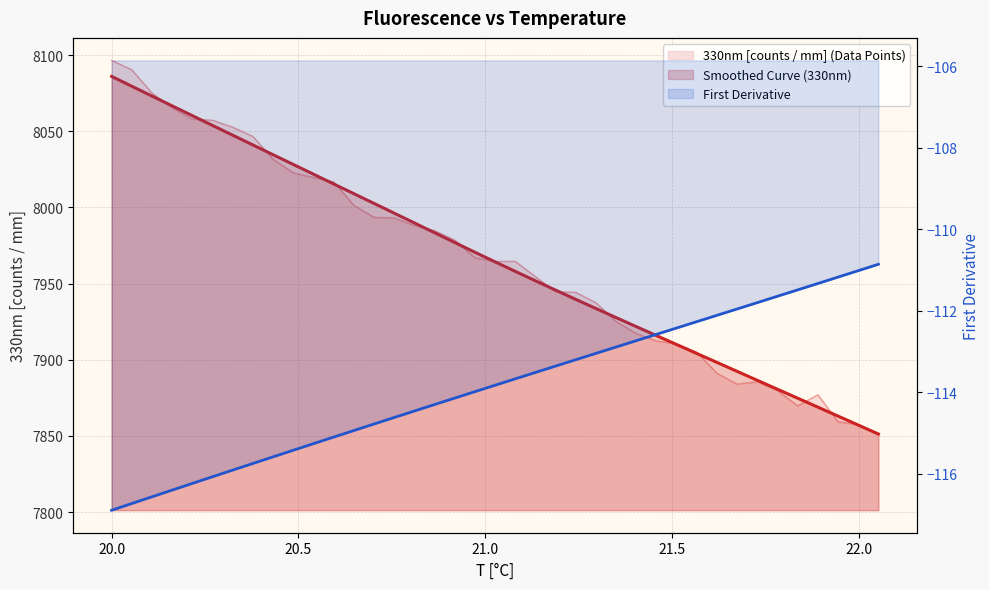

Which category has the lowest value across all series?

20.00002670288086